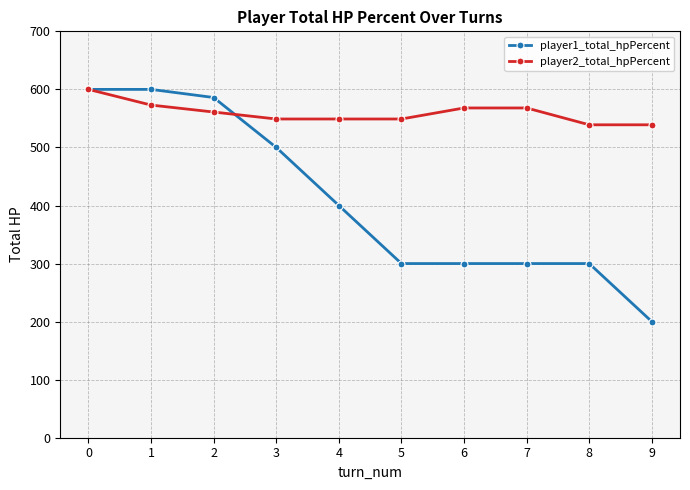

What is the greatest value displayed?

600